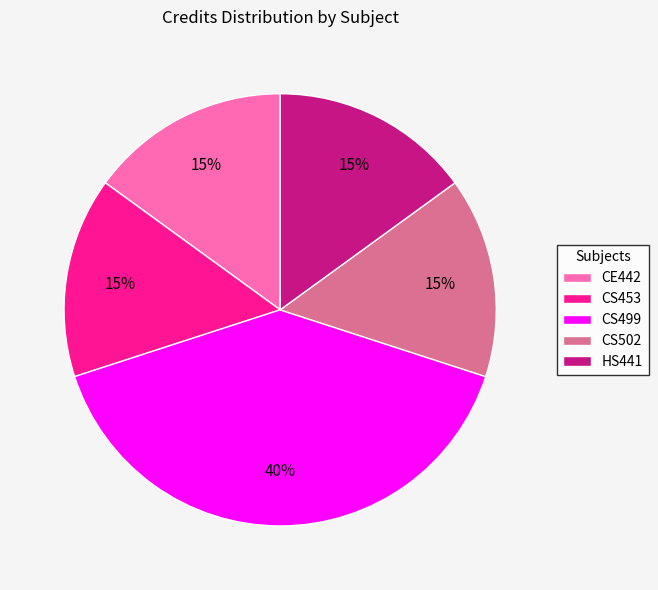

To the nearest percent, what is the combined percentage of CS502 and HS441?

30%